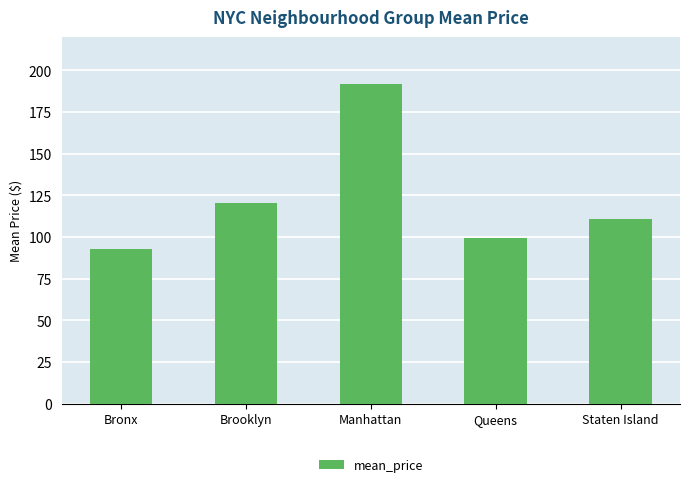

How many data points are less than 110?

2